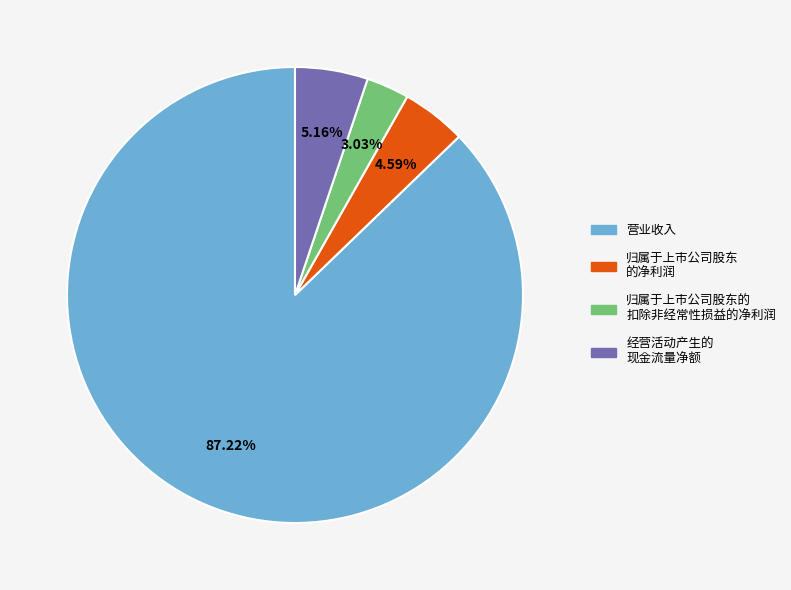

Is there a majority slice in this chart?

Yes